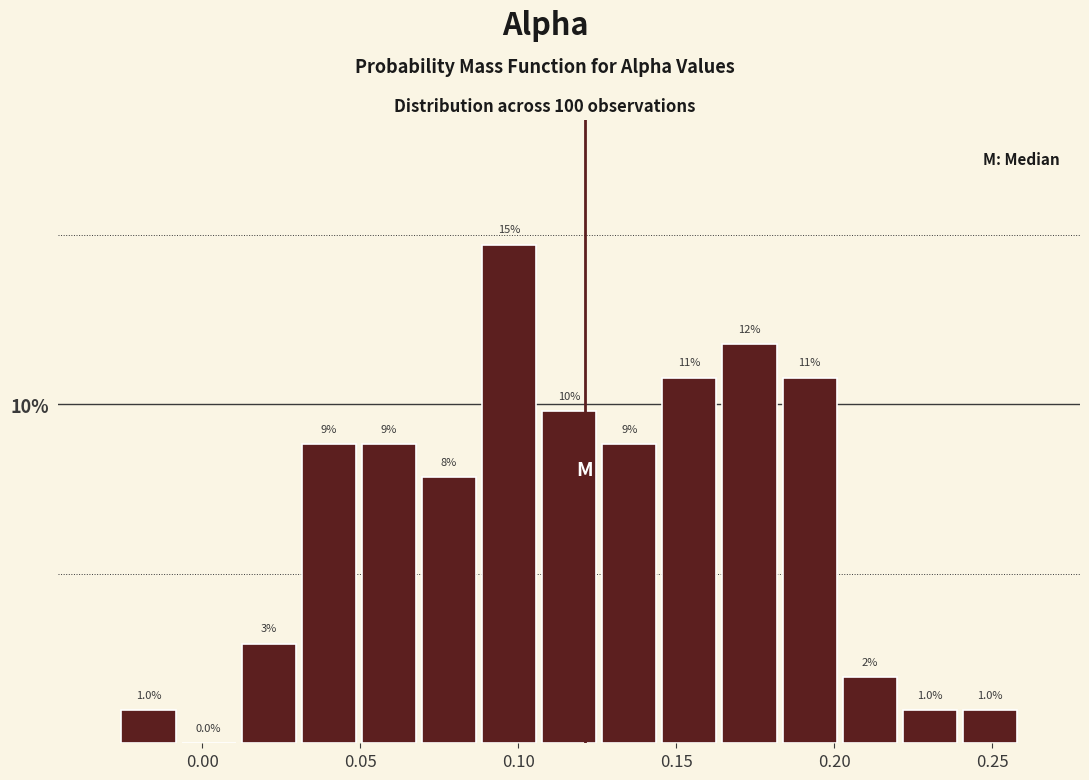

Around what value on the x-axis is the tallest bar? Give the approximate position of its centre, as read against the axis.

0.095